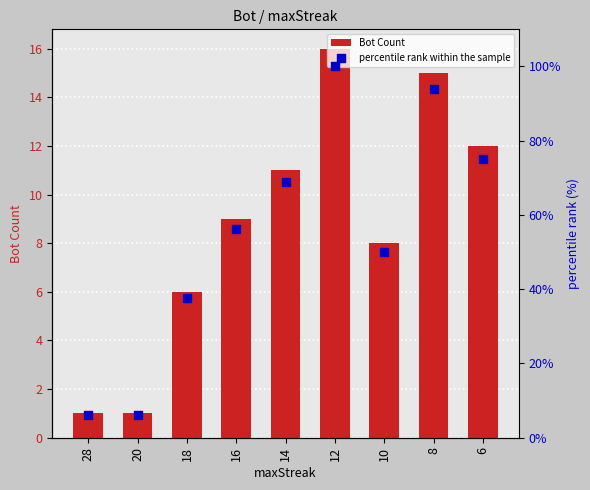

Which series has the largest total across all categories?

percentile rank within the sample